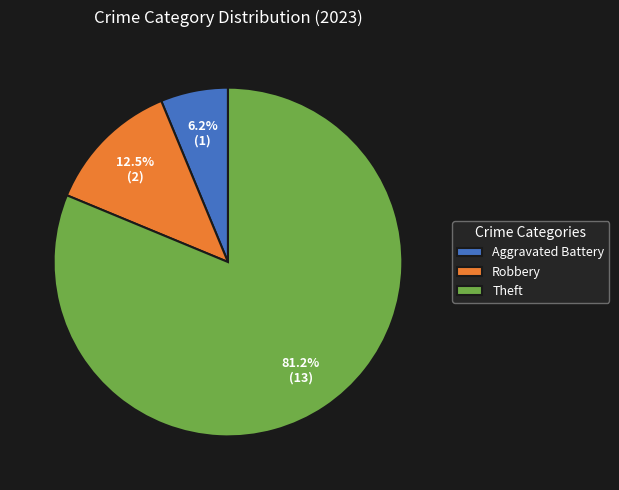

Count the number of slices in the pie.

3